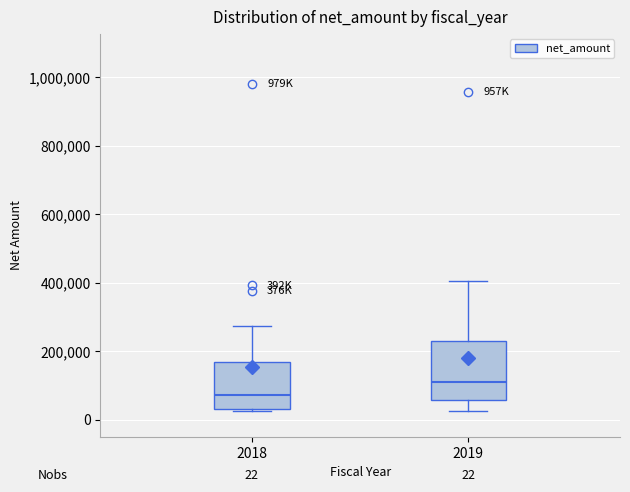

Comparing the boxes themselves (not the whiskers), which one is the tallest?

2019